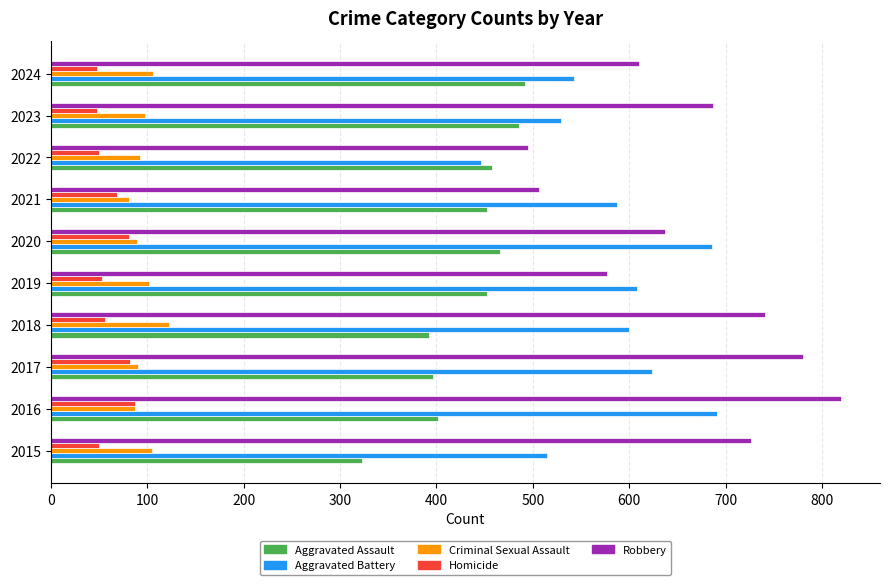

What is the difference between the second highest and second lowest values in the Aggravated Battery series?

171